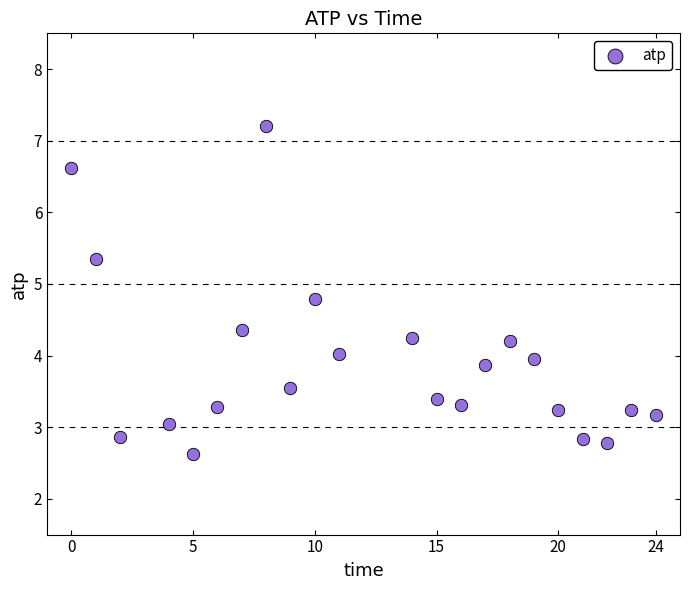

What is the range of X values (max minus min)?

24.0